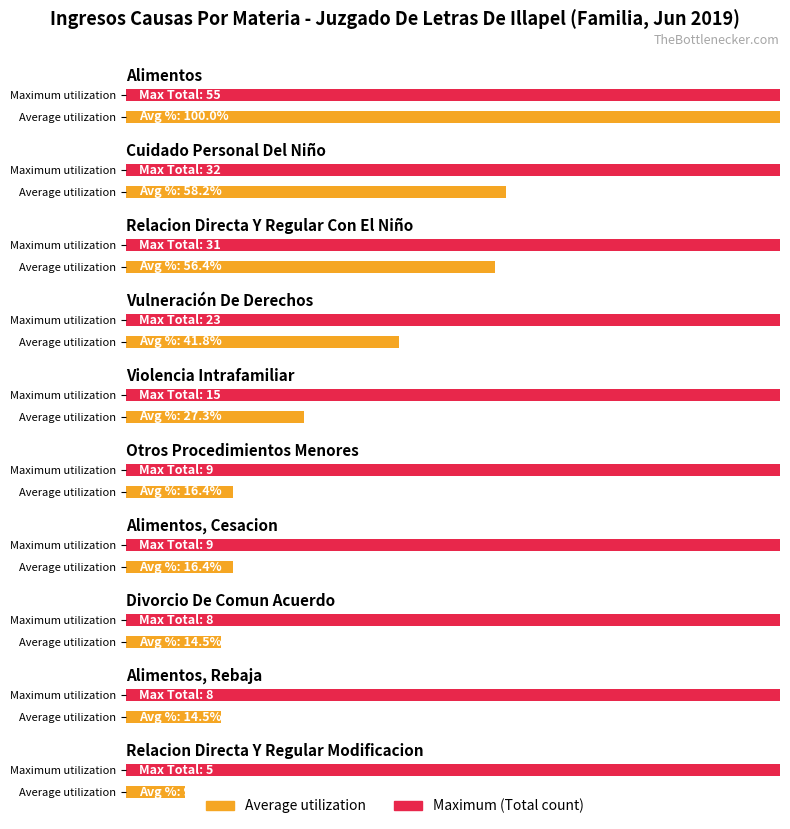

How many values exceed 5?

9